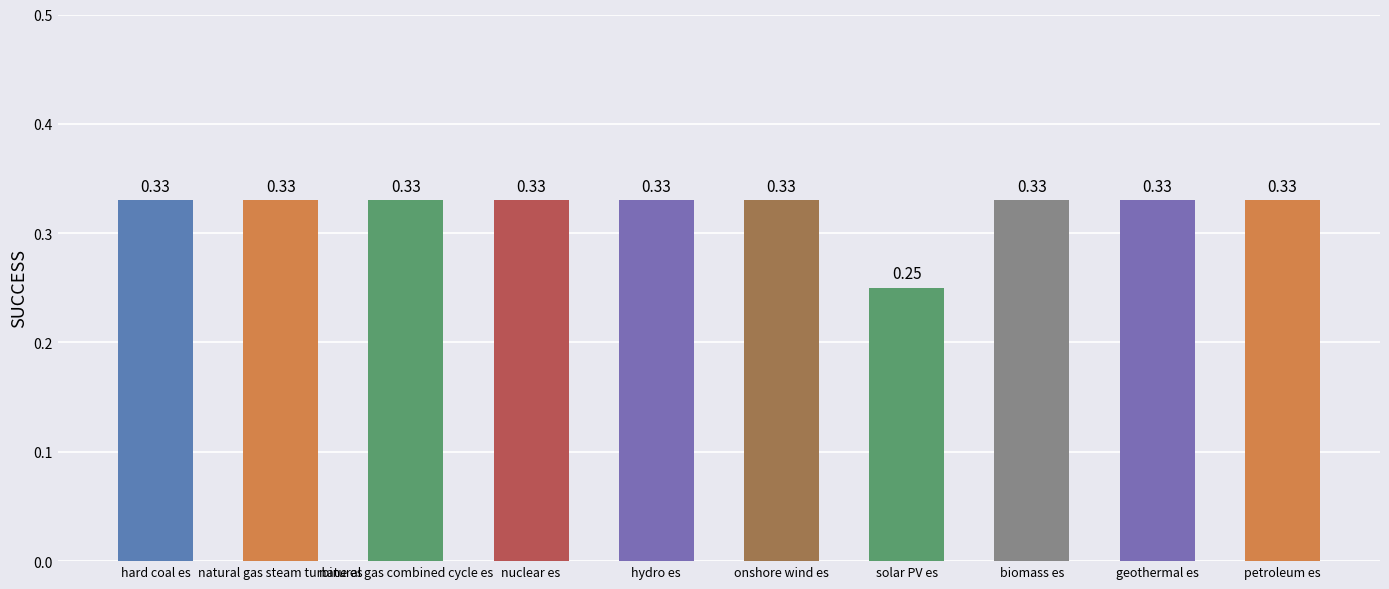

What is the sum of all values?

3.2